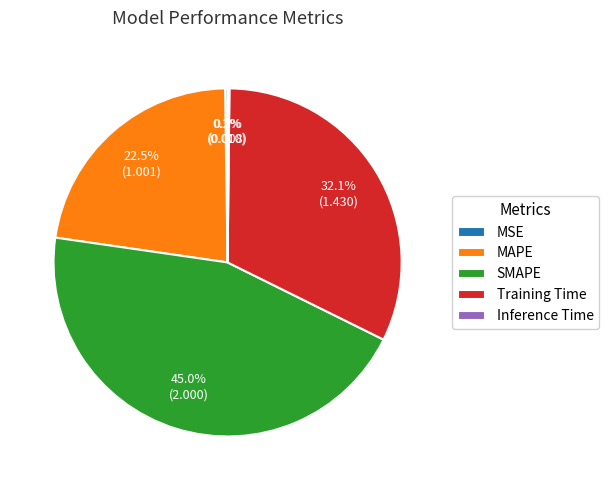

Does any single category account for the majority?

No